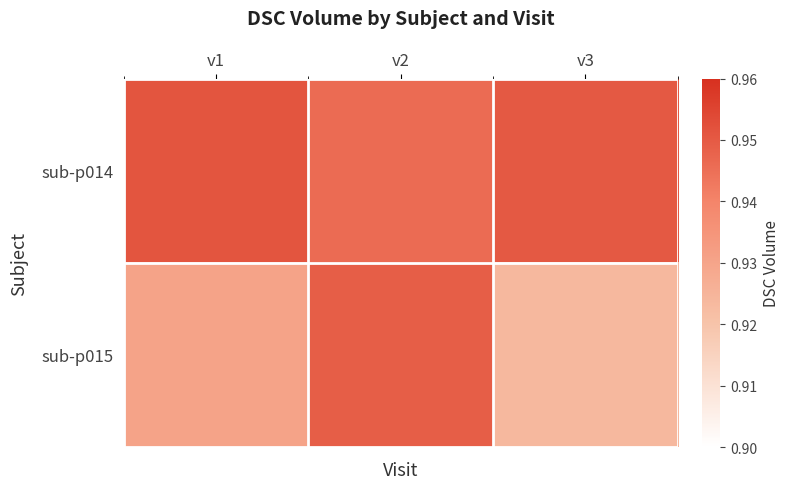

Which series has the largest total across all categories?

sub-p014